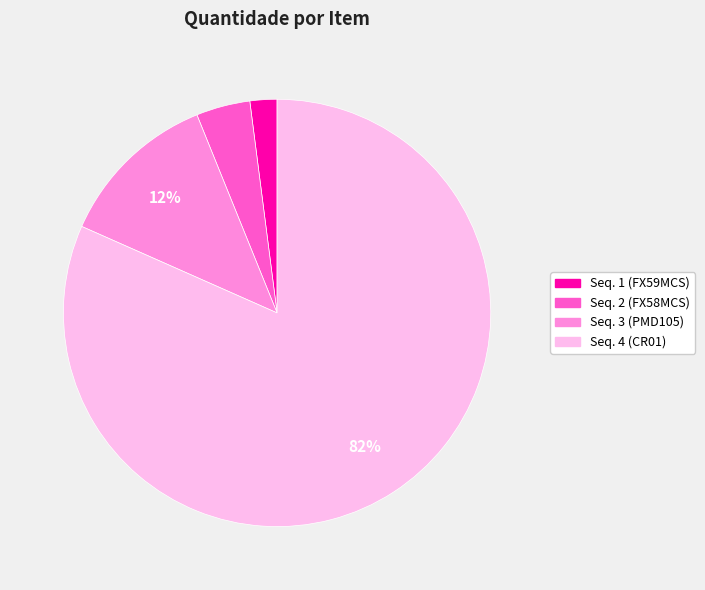

What is the smallest slice in the pie chart?

Seq. 1 (FX59MCS)